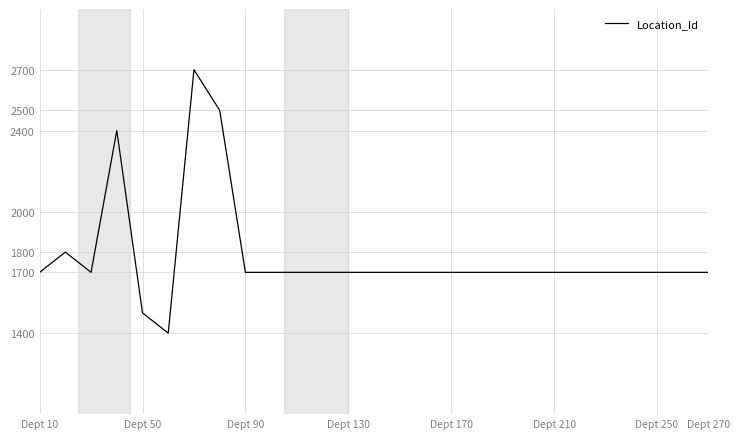

What is the difference between the maximum and minimum values?

1300